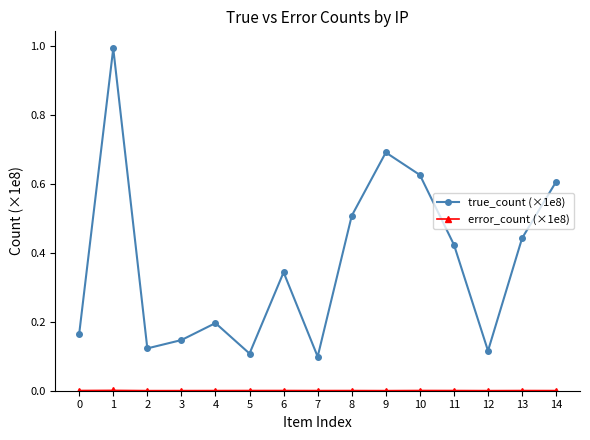

True or false: true_count (×1e8) has a value of 1.0 at 1.

True